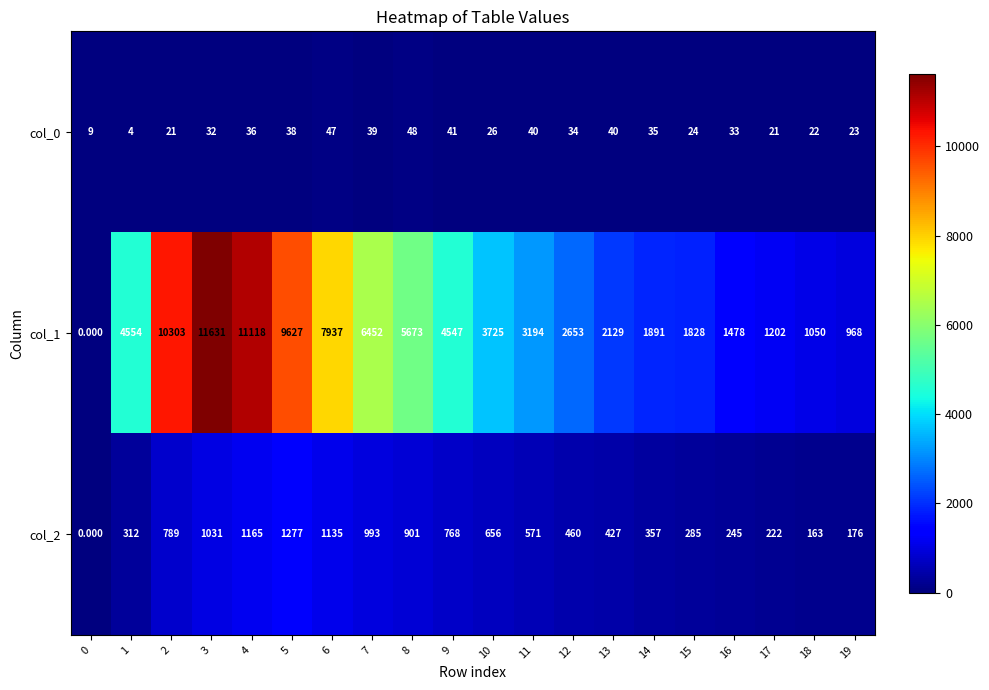

Count the number of categories in the chart.

20